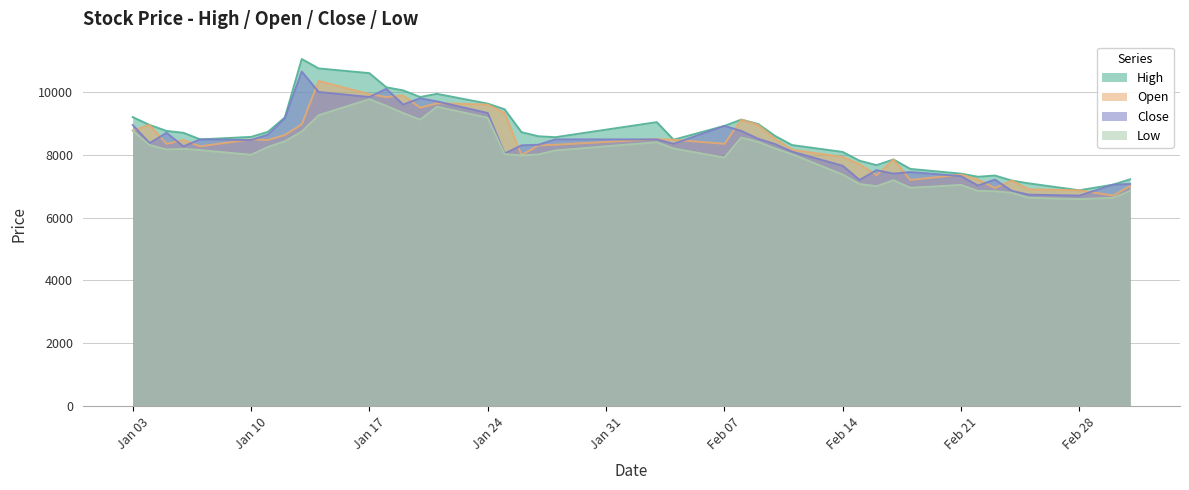

True or false: Low has a value of 12289 at 2022-01-25.

False